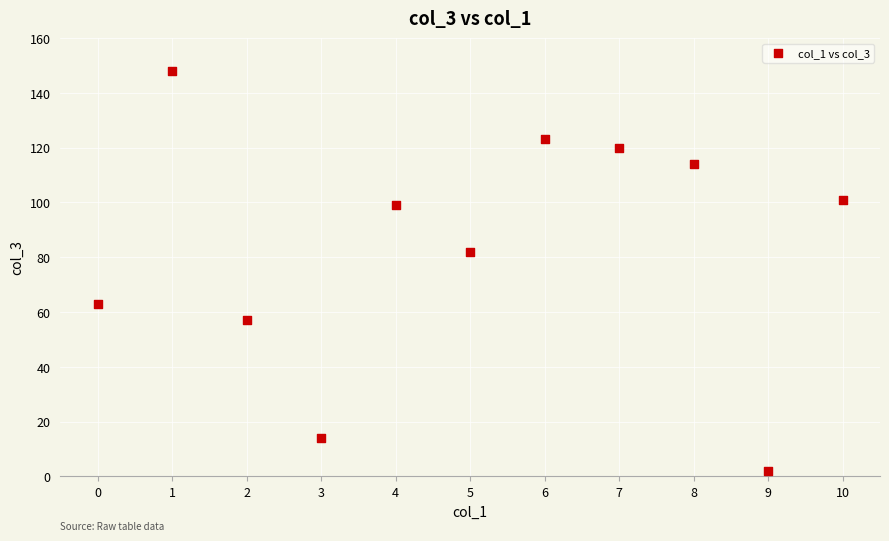

What Y value in the scatter plot is closest to 75?

82